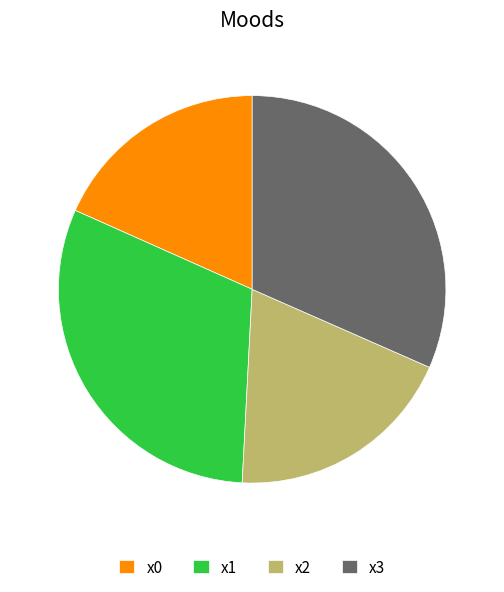

Which category has the biggest portion of the pie?

x3